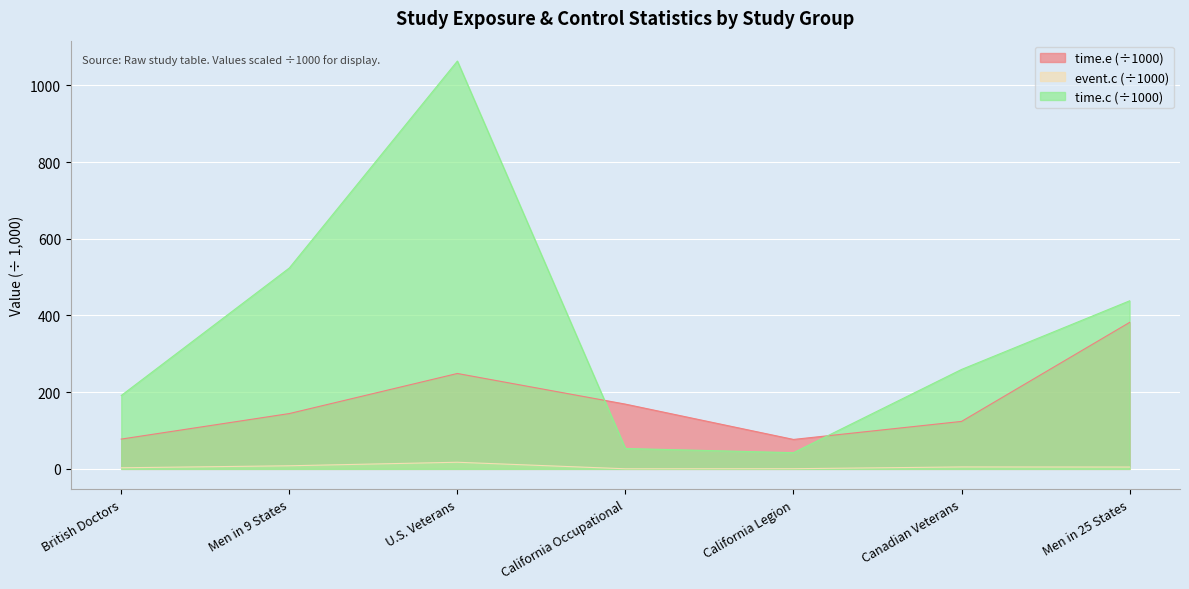

How many data points in event.c are above 4?

4